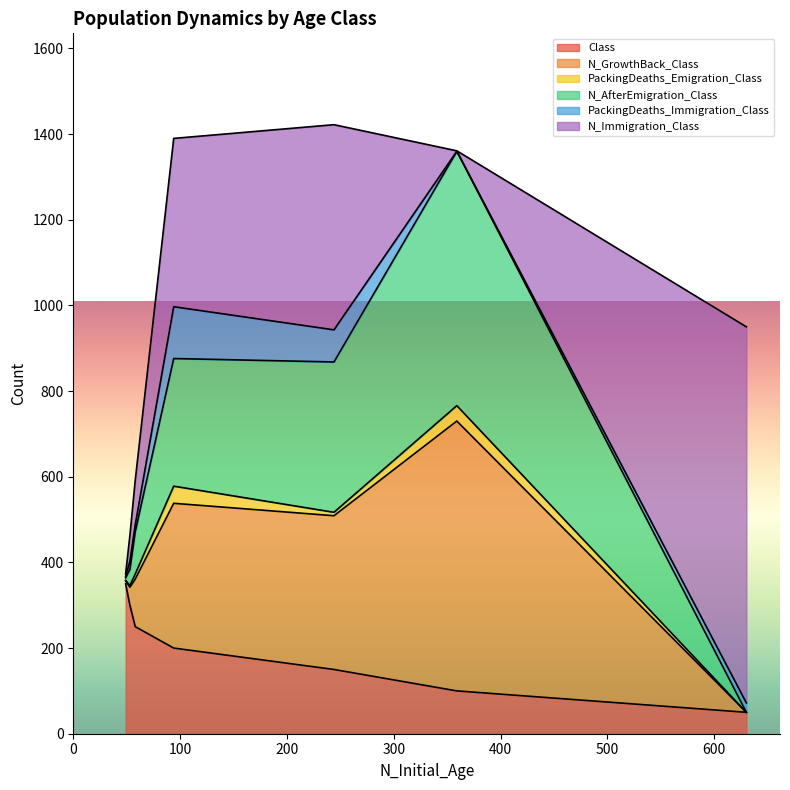

What is the highest value of the Class series?

350